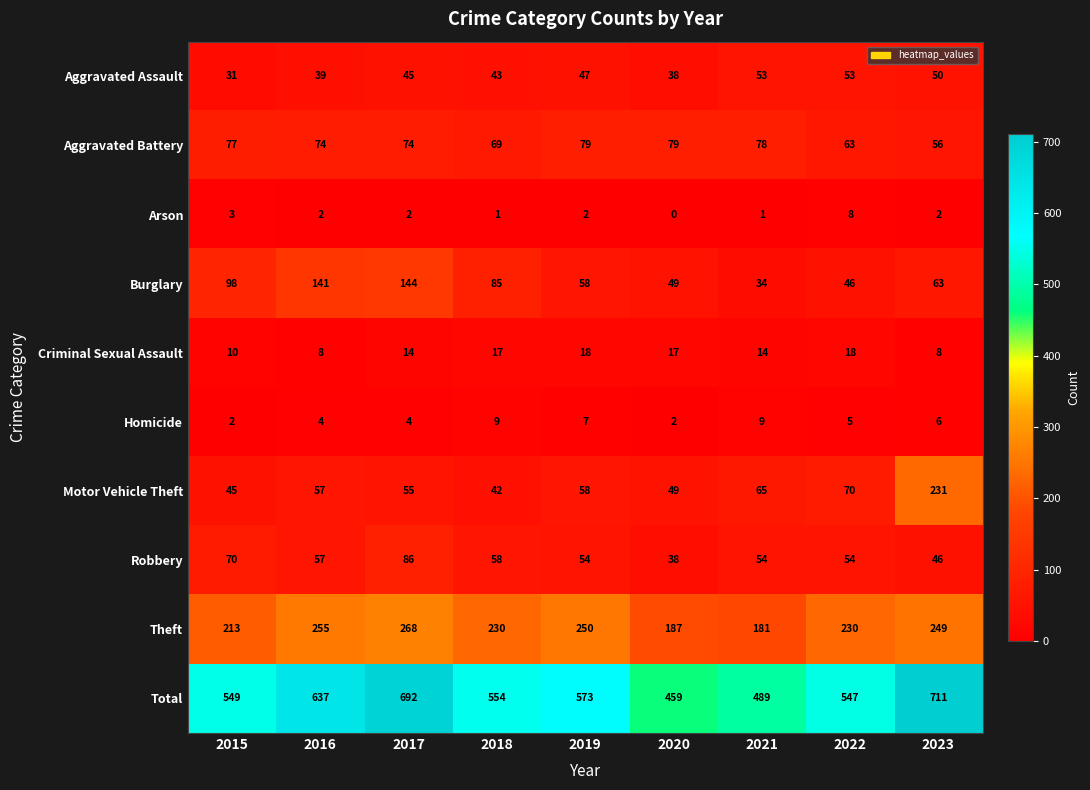

True or false: Homicide has a value of 5 at 2022.

True